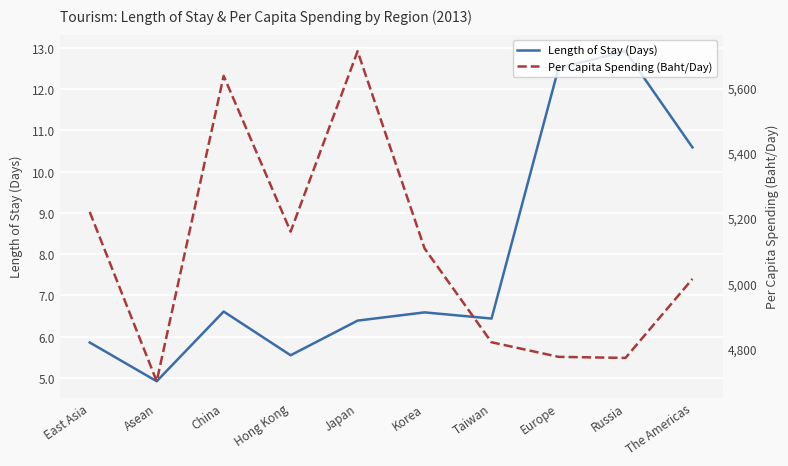

Reading left to right, transcribe all the data shown in this chart.

Length of Stay (Days): East Asia=5.9	Asean=4.9	China=6.6	Hong Kong=5.5	Japan=6.4	Korea=6.6	Taiwan=6.4	Europe=12.5	Russia=12.9	The Americas=10.6
Per Capita Spending (Baht/Day): East Asia=5219.1	Asean=4701.2	China=5635.4	Hong Kong=5158.9	Japan=5710.8	Korea=5107.5	Taiwan=4820.5	Europe=4775.9	Russia=4772.6	The Americas=5014.4